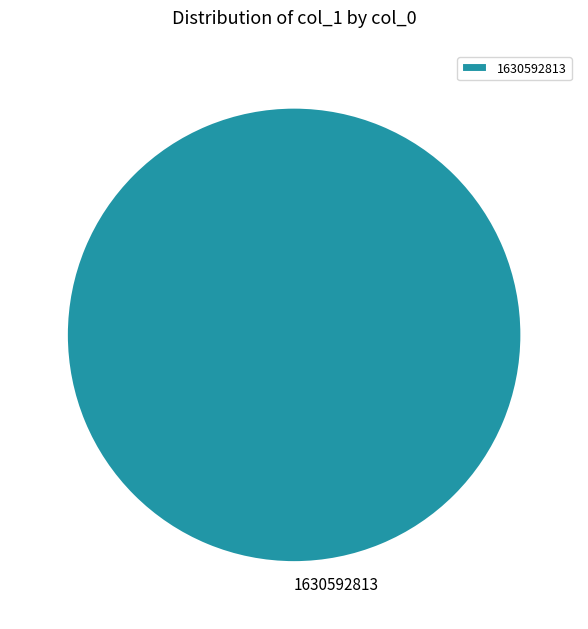

How many slices are in this pie chart?

1